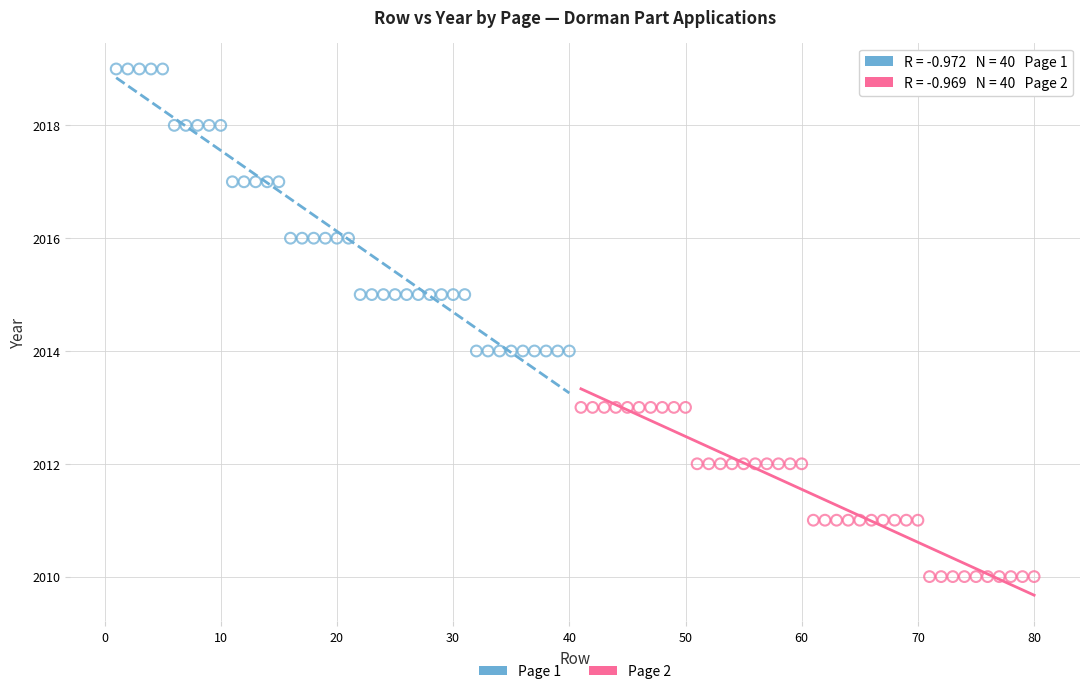

Which series contains the lowest Y value?

Page 2